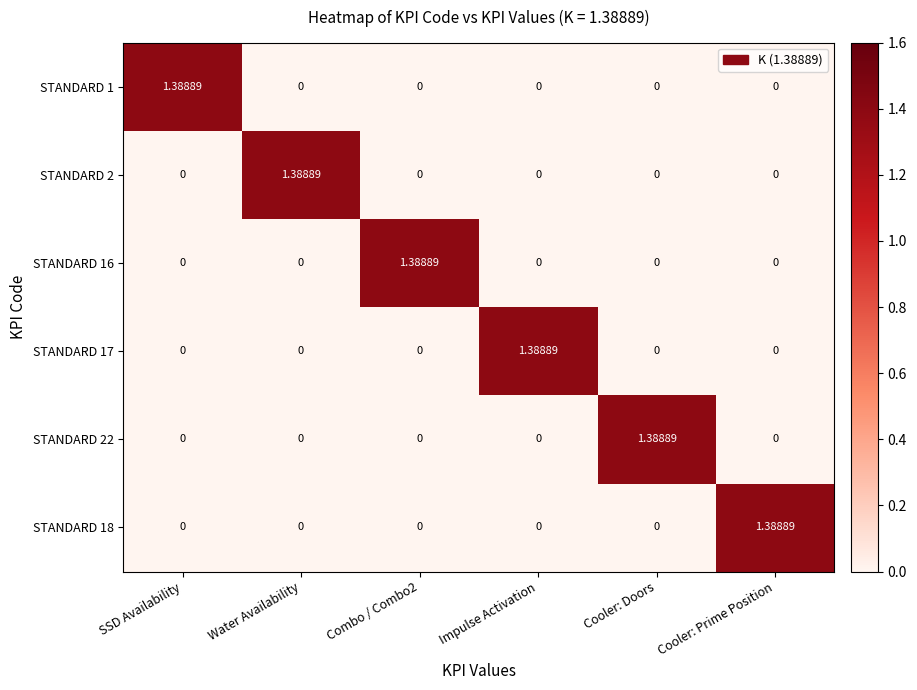

Is the value of STANDARD 1 at Cooler: Prime Position greater than the value of STANDARD 2 at Water Availability?

No